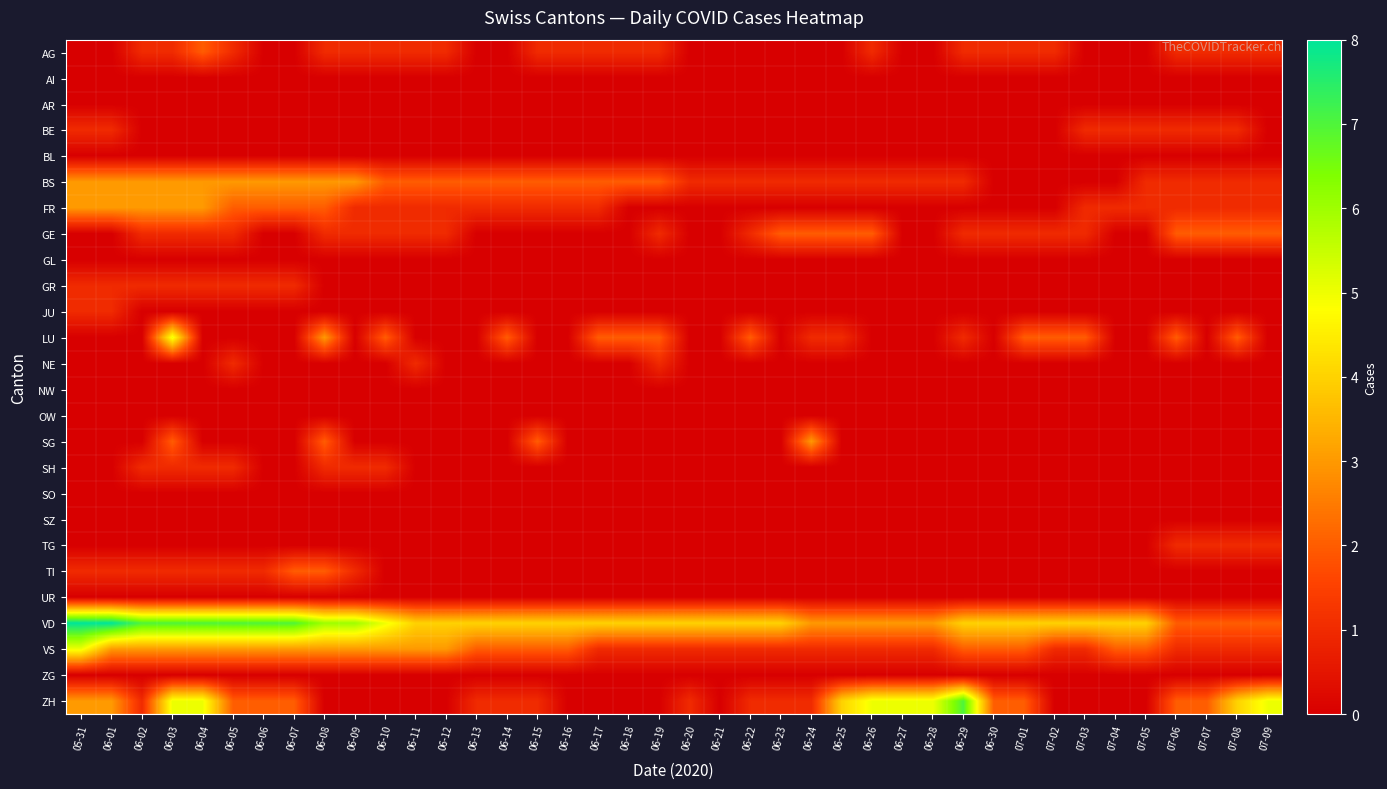

Which has a higher value, 07-09 or 06-04?

06-04